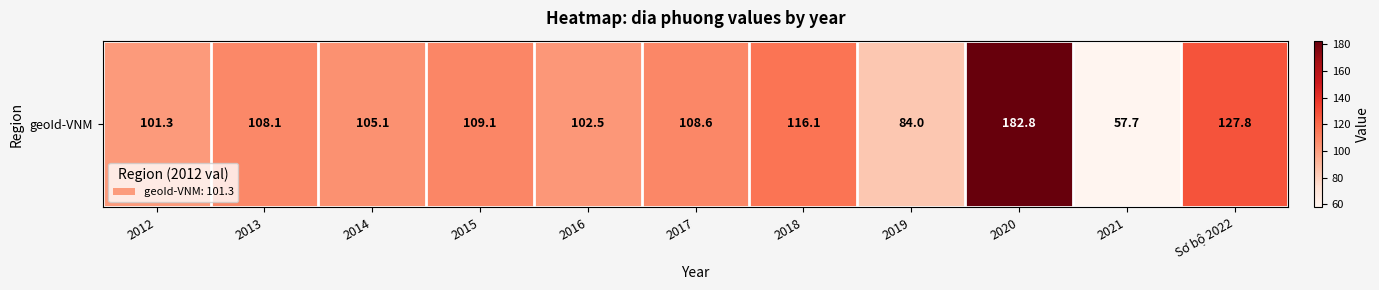

What is the greatest value displayed?

182.8